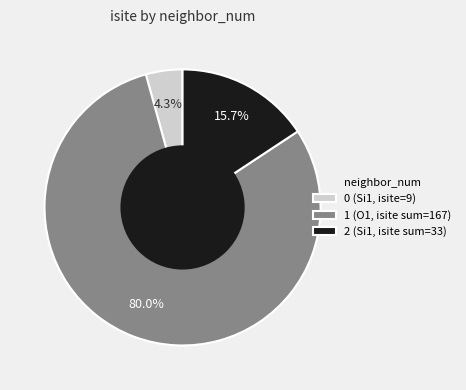

Combined, do 0 (Si1, isite=9) and 1 (O1, isite sum=167) account for over 50%?

Yes